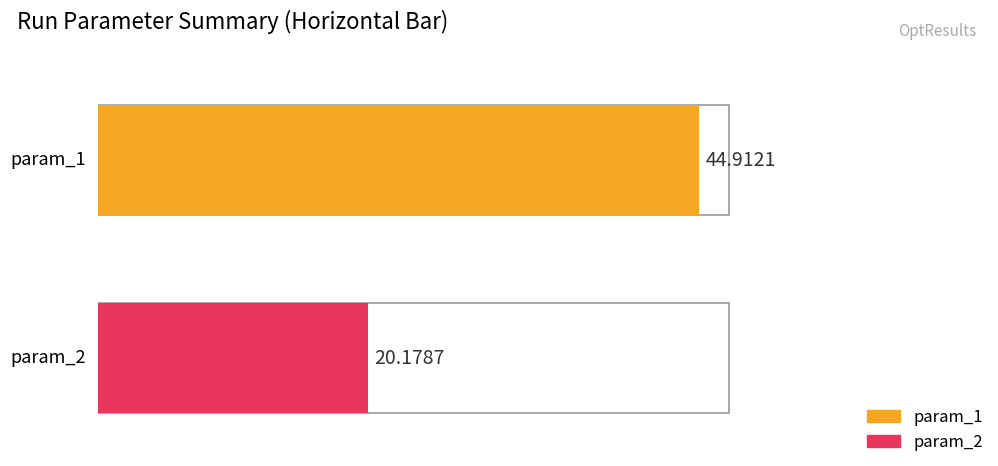

Rank the series by their average value, from highest to lowest.

param_1, param_2